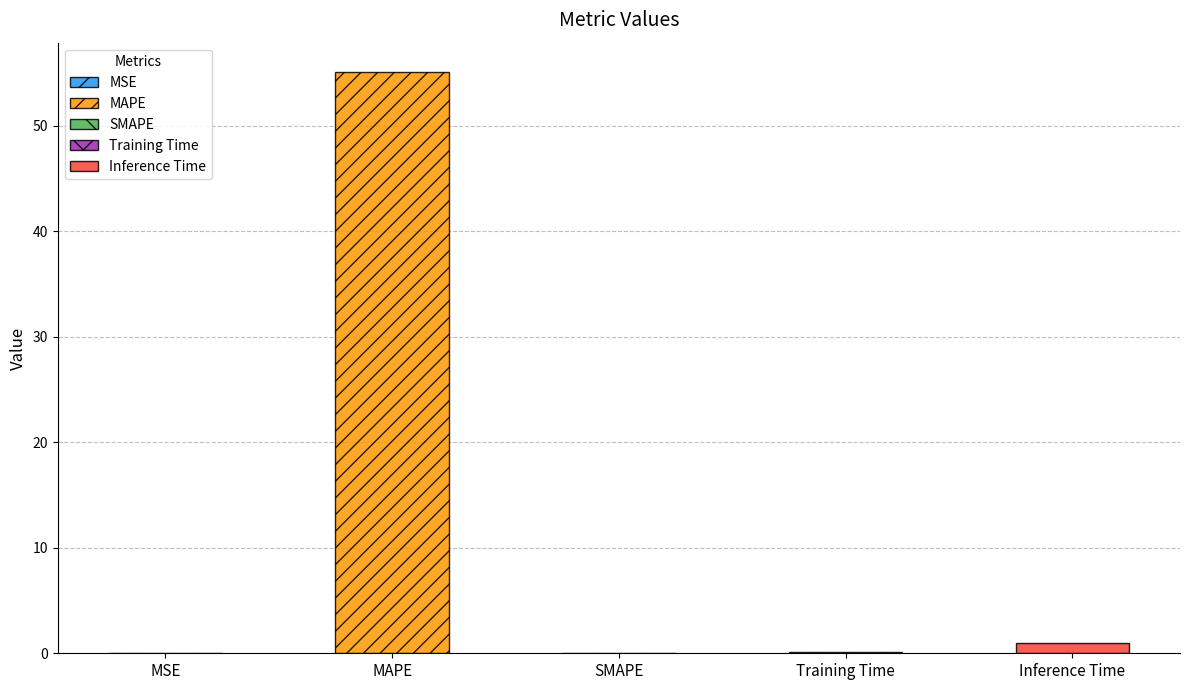

Reading right to left, extract all data points from this chart.

Inference Time=1.0	Training Time=0.1	SMAPE=0.0	MAPE=55.1	MSE=0.0